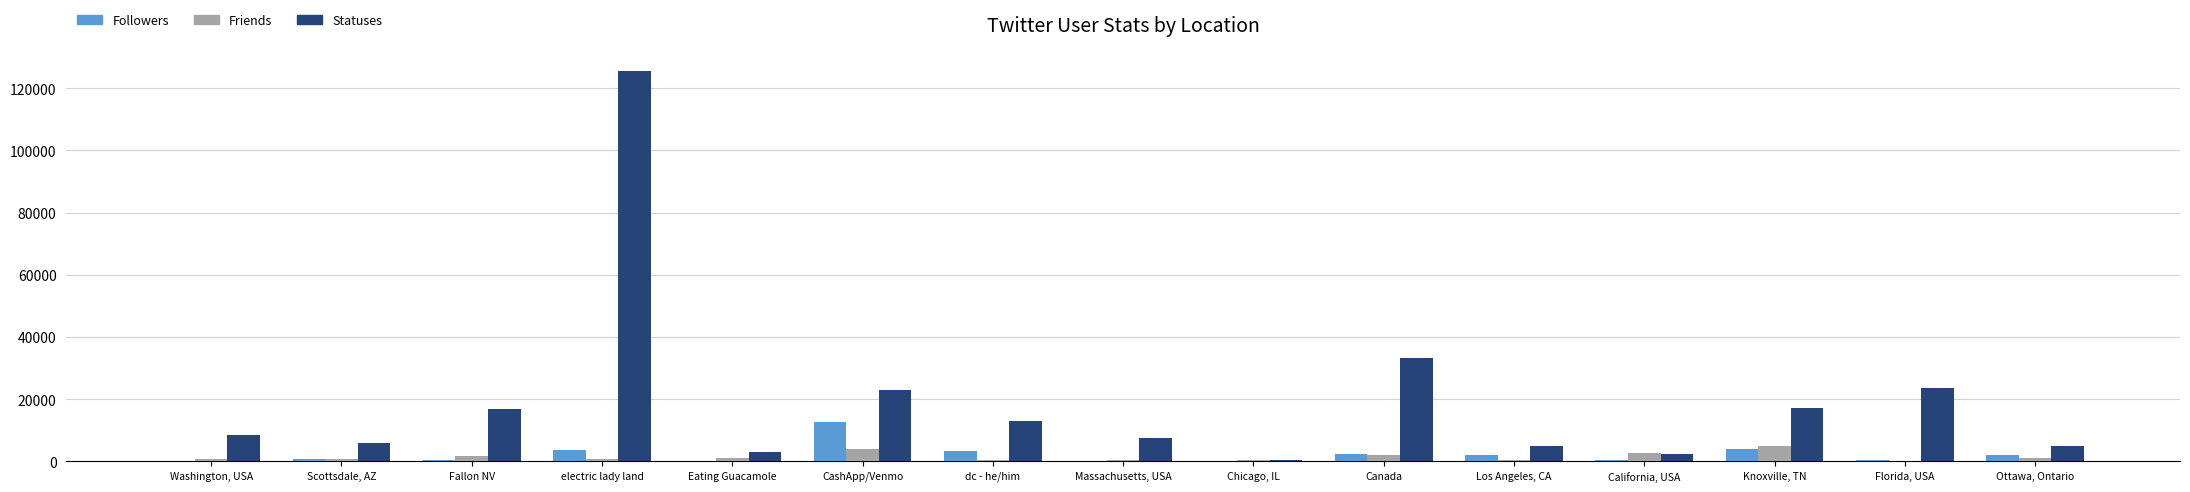

At which category is the sum across all series the highest?

electric lady land